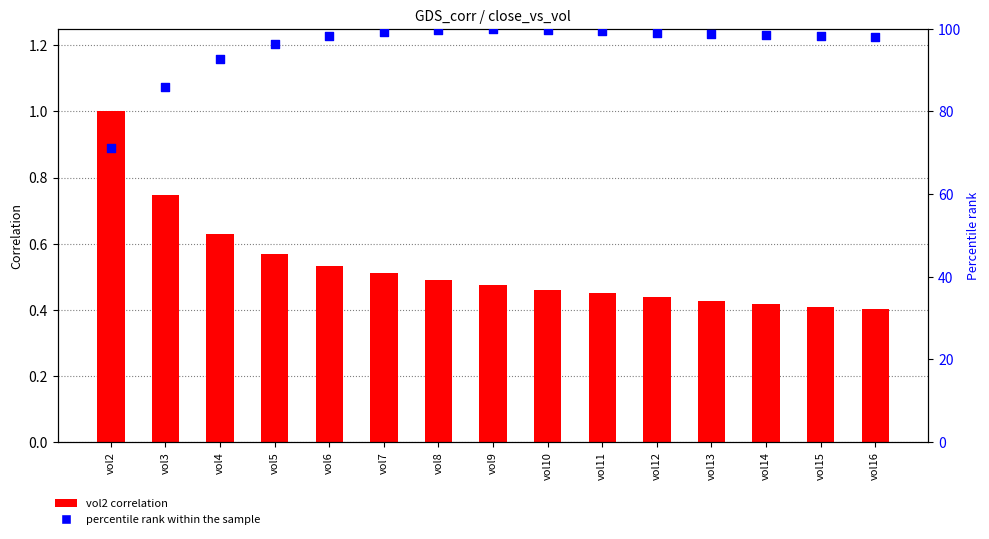

At how many categories does at least one series exceed 4?

15